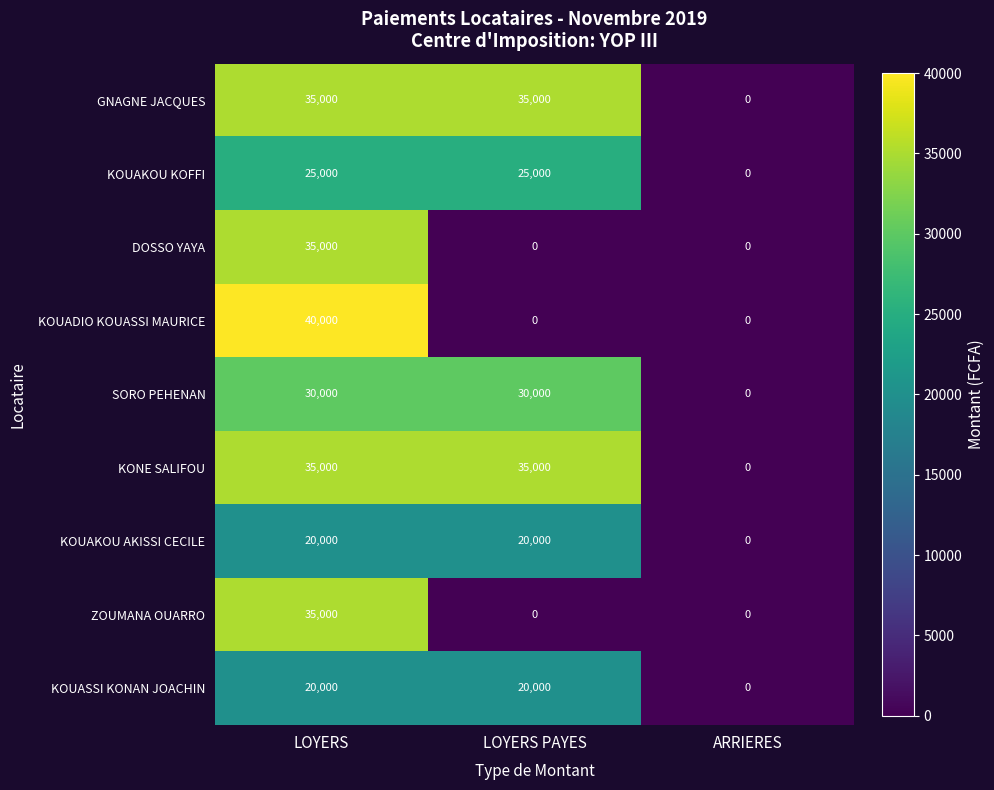

What is the sum of the ZOUMANA OUARRO values at LOYERS PAYES and LOYERS?

35000